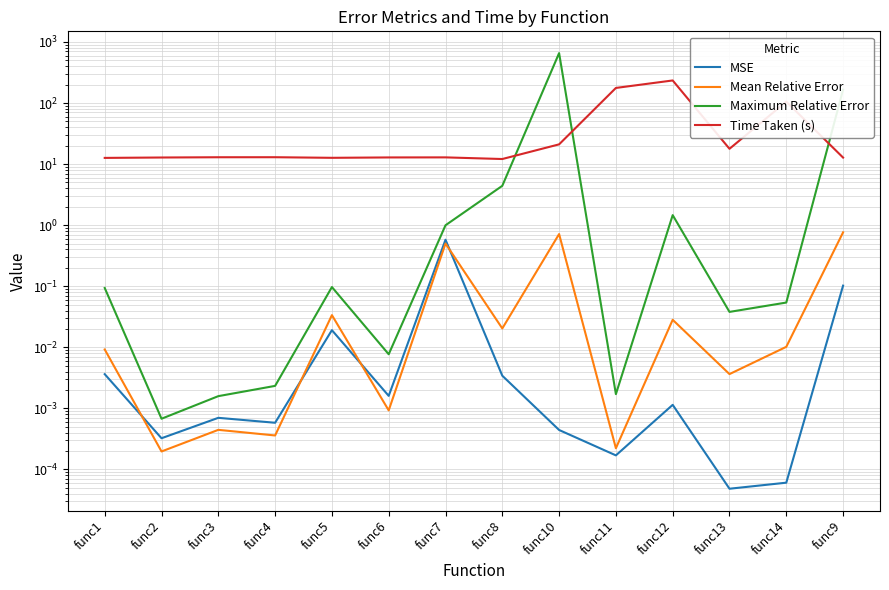

Reading left to right, what are all the values shown in this chart?

MSE: func1=0.0	func2=0.0	func3=0.0	func4=0.0	func5=0.0	func6=0.0	func7=0.6	func8=0.0	func10=0.0	func11=0.0	func12=0.0	func13=0.0	func14=0.0	func9=0.1
Mean Relative Error: func1=0.0	func2=0.0	func3=0.0	func4=0.0	func5=0.0	func6=0.0	func7=0.5	func8=0.0	func10=0.7	func11=0.0	func12=0.0	func13=0.0	func14=0.0	func9=0.8
Maximum Relative Error: func1=0.1	func2=0.0	func3=0.0	func4=0.0	func5=0.1	func6=0.0	func7=1.0	func8=4.4	func10=656.8	func11=0.0	func12=1.5	func13=0.0	func14=0.1	func9=165.5
Time Taken (s): func1=12.6	func2=12.8	func3=12.9	func4=13.0	func5=12.7	func6=12.9	func7=12.9	func8=12.1	func10=21.0	func11=176.6	func12=234.2	func13=17.8	func14=105.3	func9=12.8